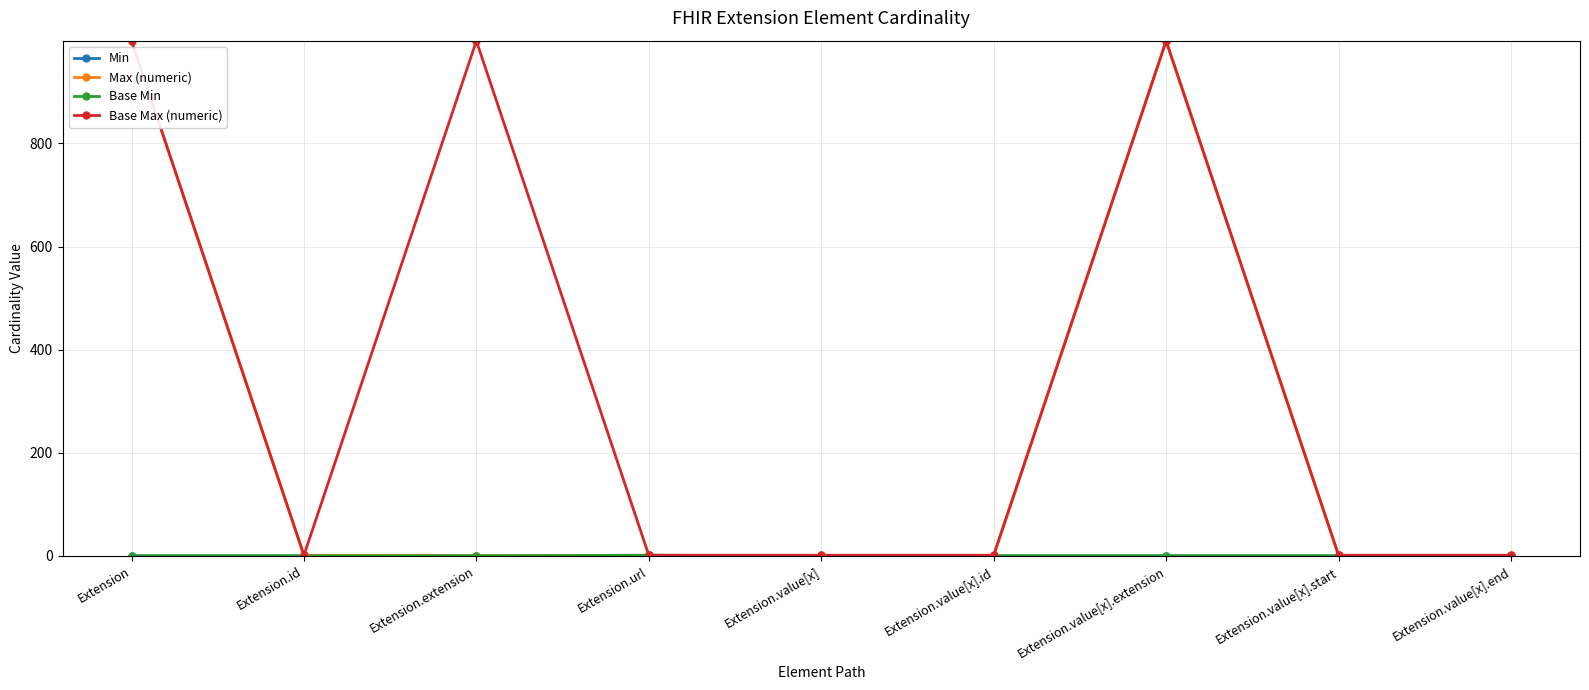

Reading right to left, transcribe all the data shown in this chart.

Min: 0	0	0	0	0	1	0	0	0
Max (numeric): 1	1	999	1	1	1	0	1	999
Base Min: 0	0	0	0	0	1	0	0	0
Base Max (numeric): 1	1	999	1	1	1	999	1	999